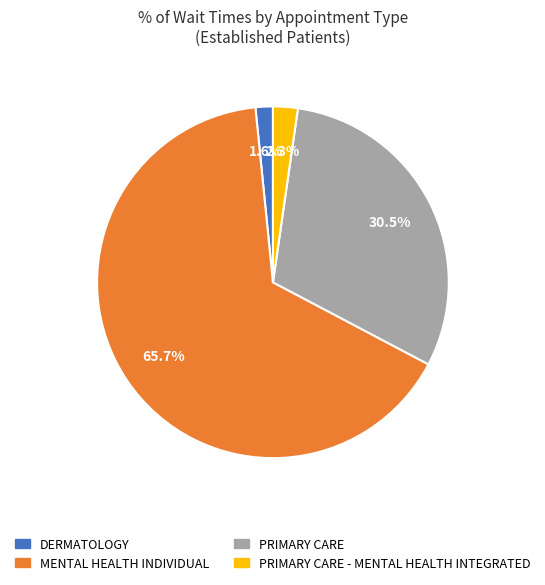

Is there a majority slice in this chart?

Yes